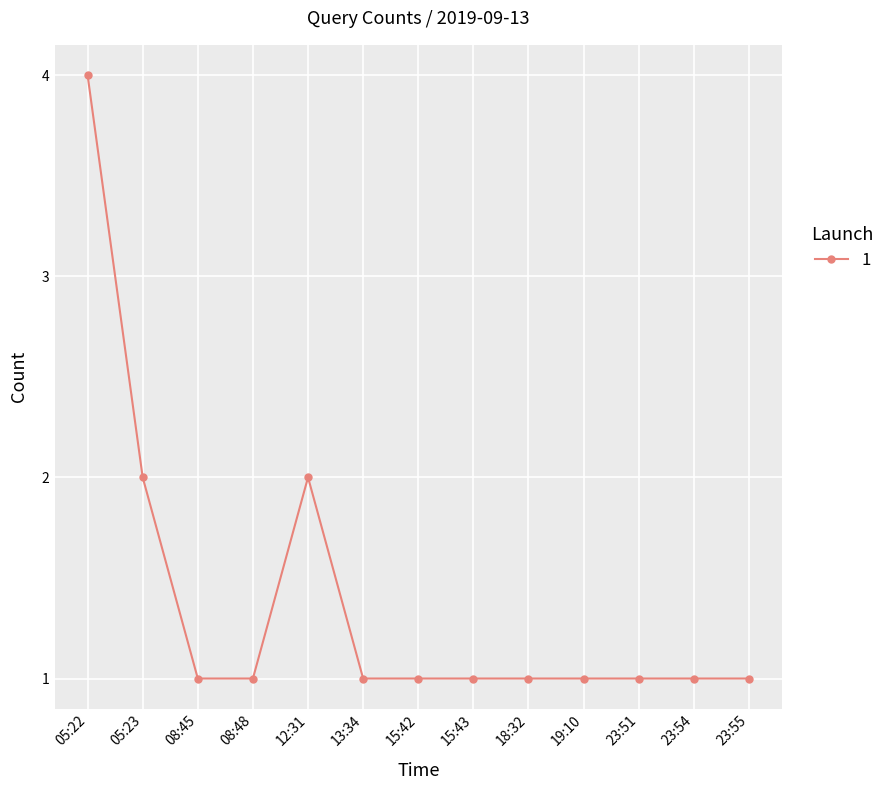

Which category has the highest value across all series?

05:22